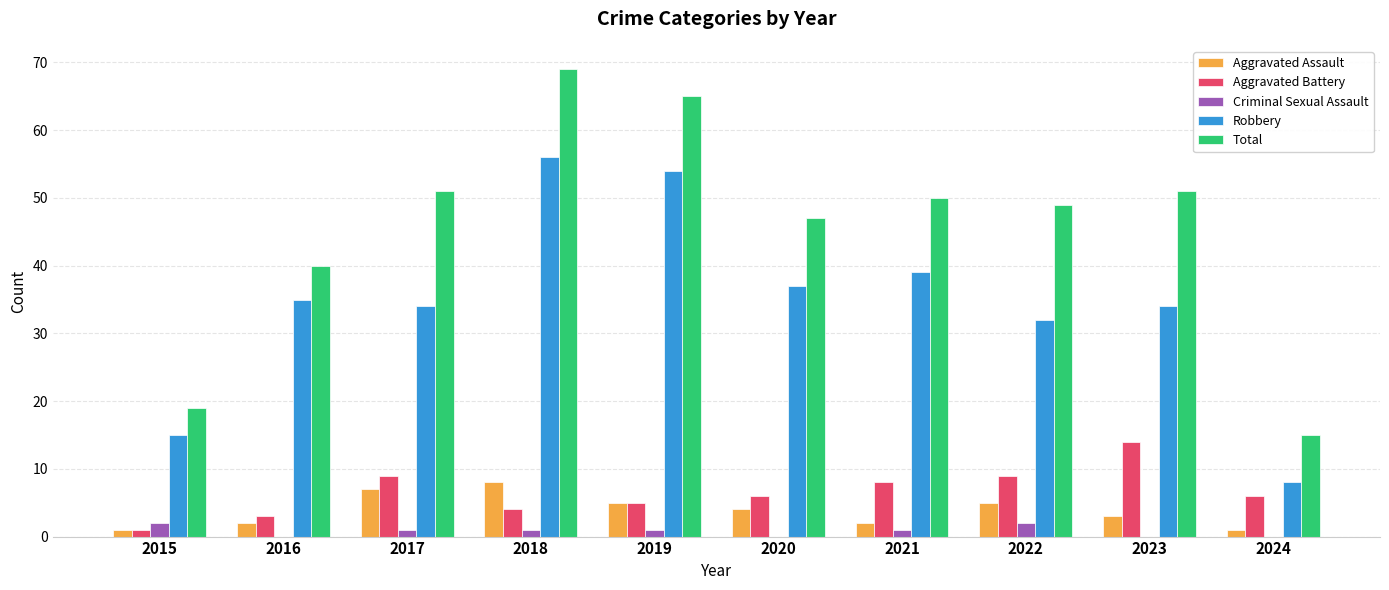

Reading left to right, what are all the values shown in this chart?

Aggravated Assault: 2015=1	2016=2	2017=7	2018=8	2019=5	2020=4	2021=2	2022=5	2023=3	2024=1
Aggravated Battery: 2015=1	2016=3	2017=9	2018=4	2019=5	2020=6	2021=8	2022=9	2023=14	2024=6
Criminal Sexual Assault: 2015=2	2016=0	2017=1	2018=1	2019=1	2020=0	2021=1	2022=2	2023=0	2024=0
Robbery: 2015=15	2016=35	2017=34	2018=56	2019=54	2020=37	2021=39	2022=32	2023=34	2024=8
Total: 2015=19	2016=40	2017=51	2018=69	2019=65	2020=47	2021=50	2022=49	2023=51	2024=15